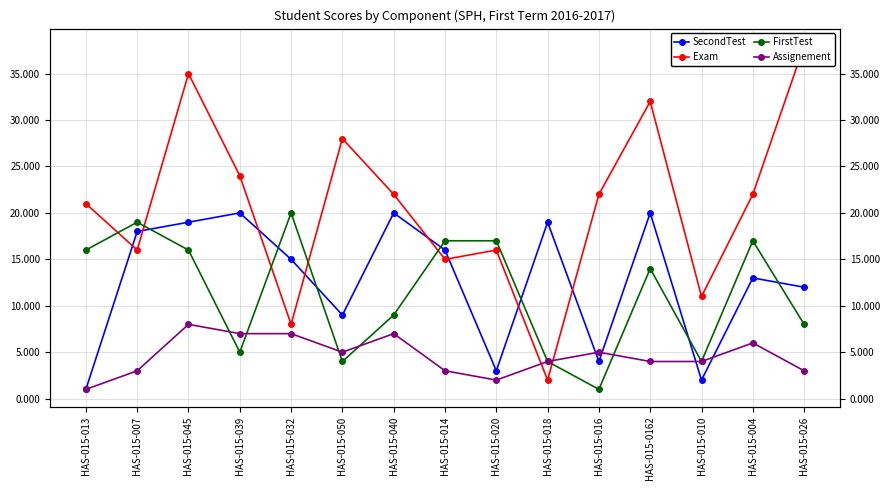

What is the sum of all Assignement values?

69